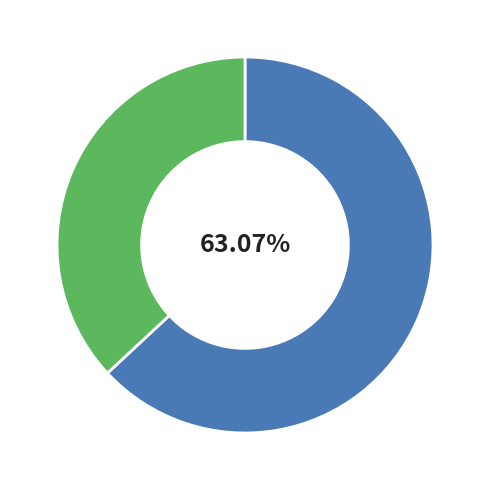

Count the number of slices in the pie.

2